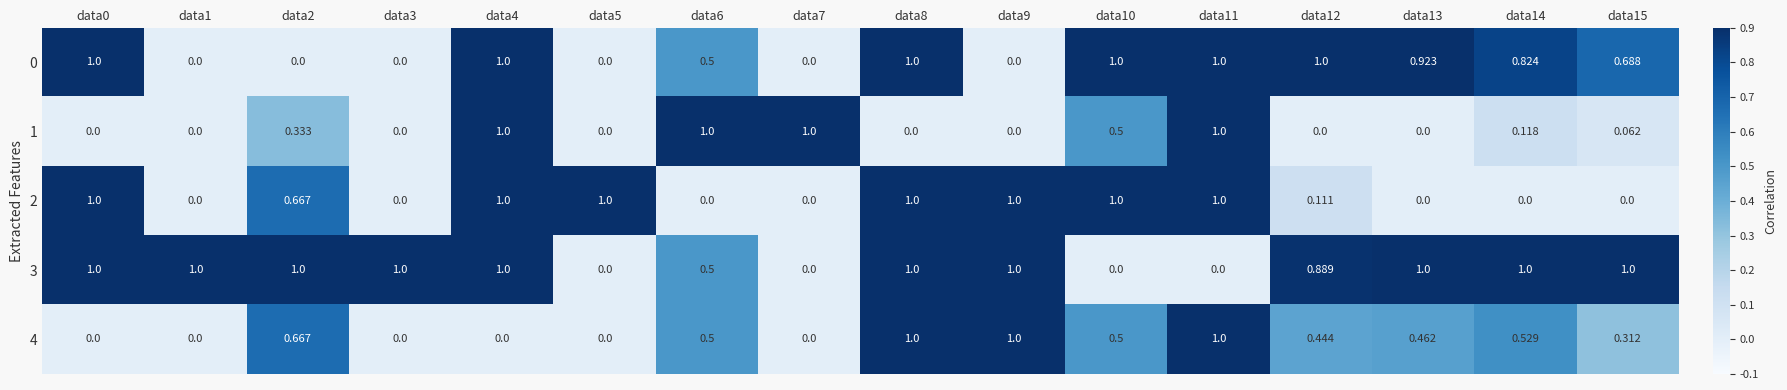

Which series has the largest total across all categories?

3